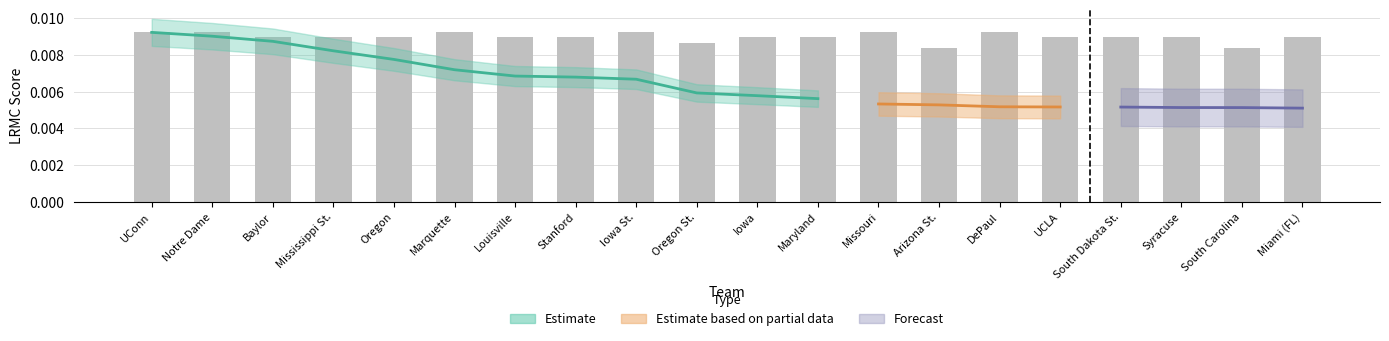

What is the label of the 12th bar from the left?

Maryland